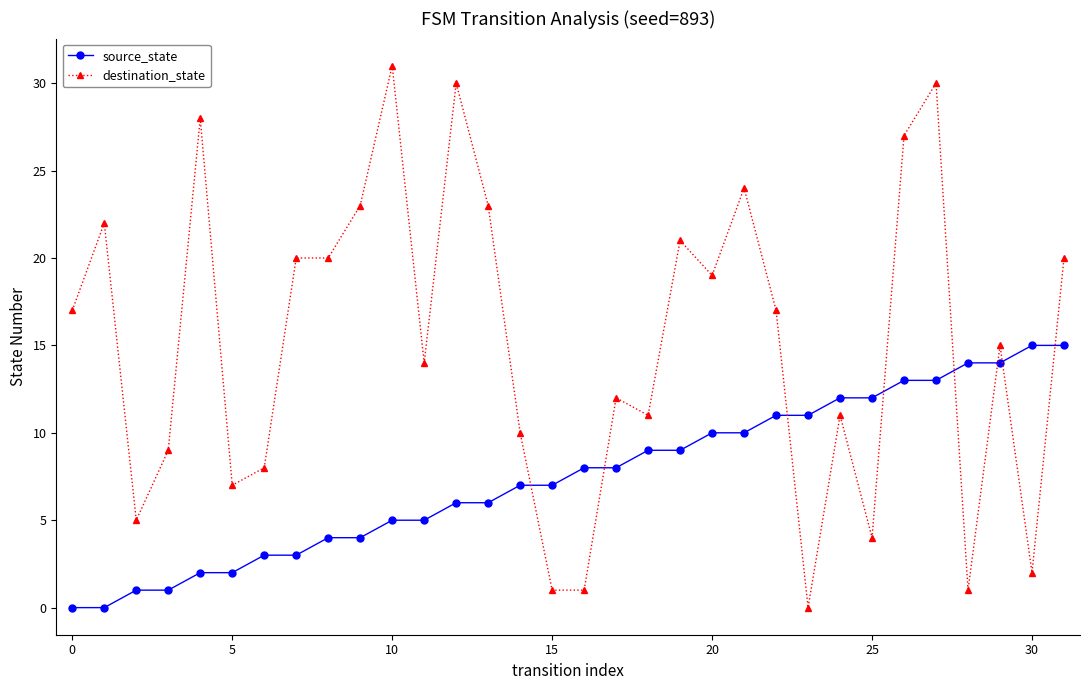

What is the sum of all destination_state values?

483